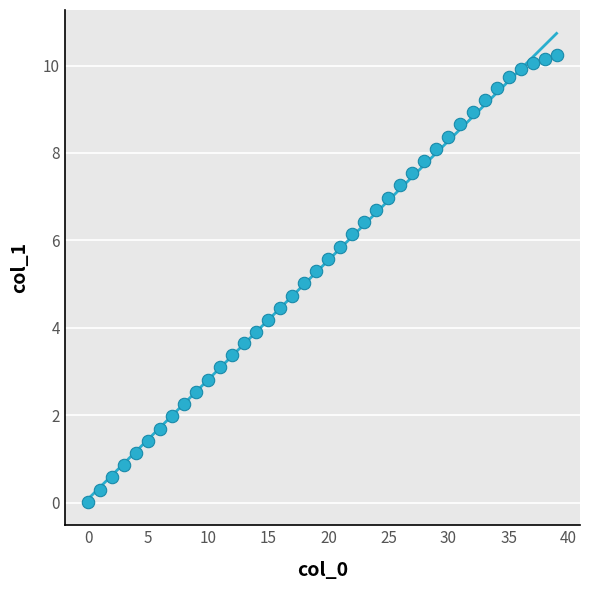

What is the range of Y values (max minus min)?

10.2